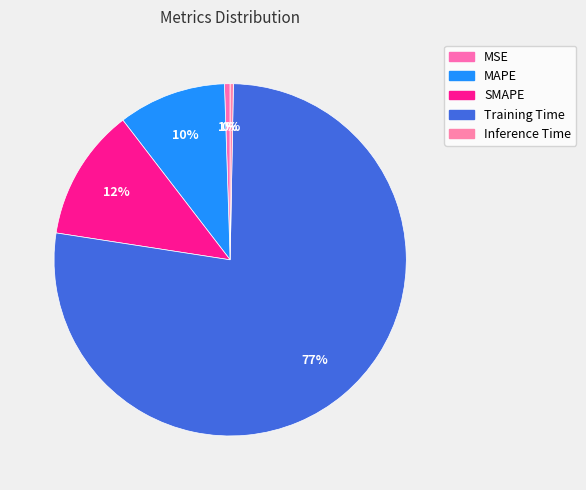

Is it true that Training Time is 77% of the pie?

True